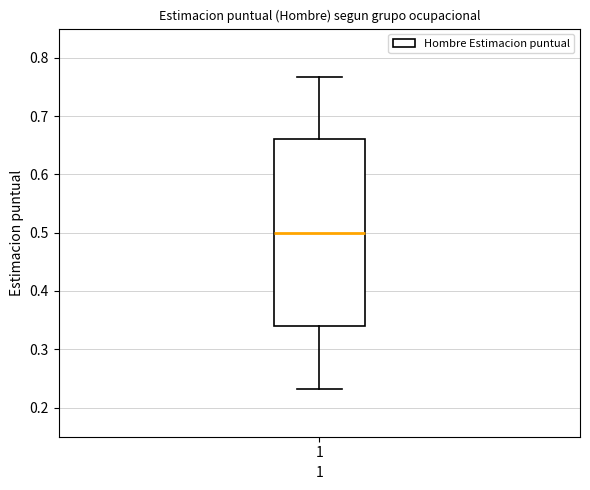

Where is the upper edge of the box at x = 1 on the y-axis? The values are not printed on the chart, so give them approximately, as read against the axis.

0.66